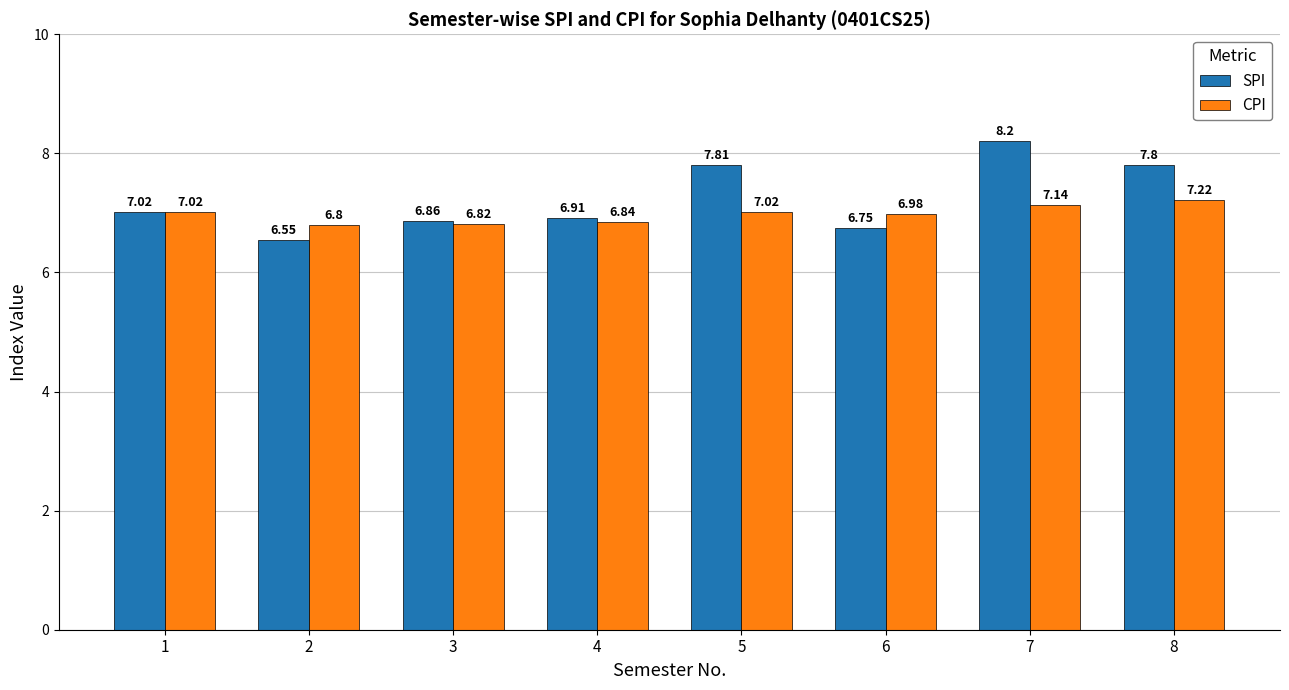

Between 4 and 7, which series saw the biggest shift?

SPI